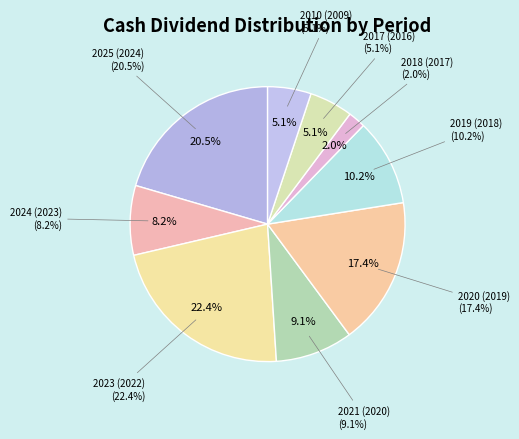

What is the smallest slice in the pie chart?

2018 (2017)